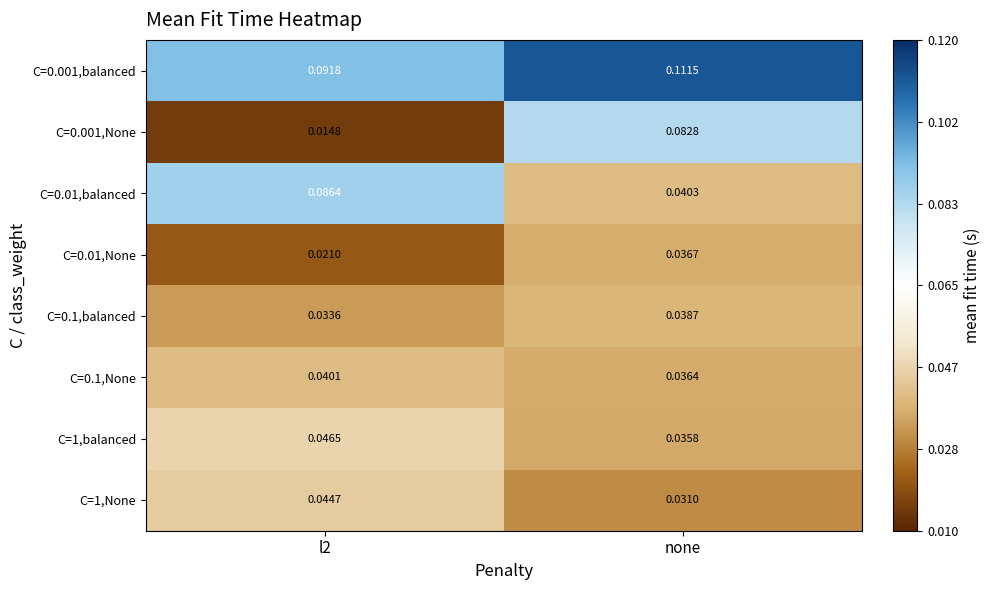

Between l2 and none, which series saw the biggest shift?

C=0.001,None